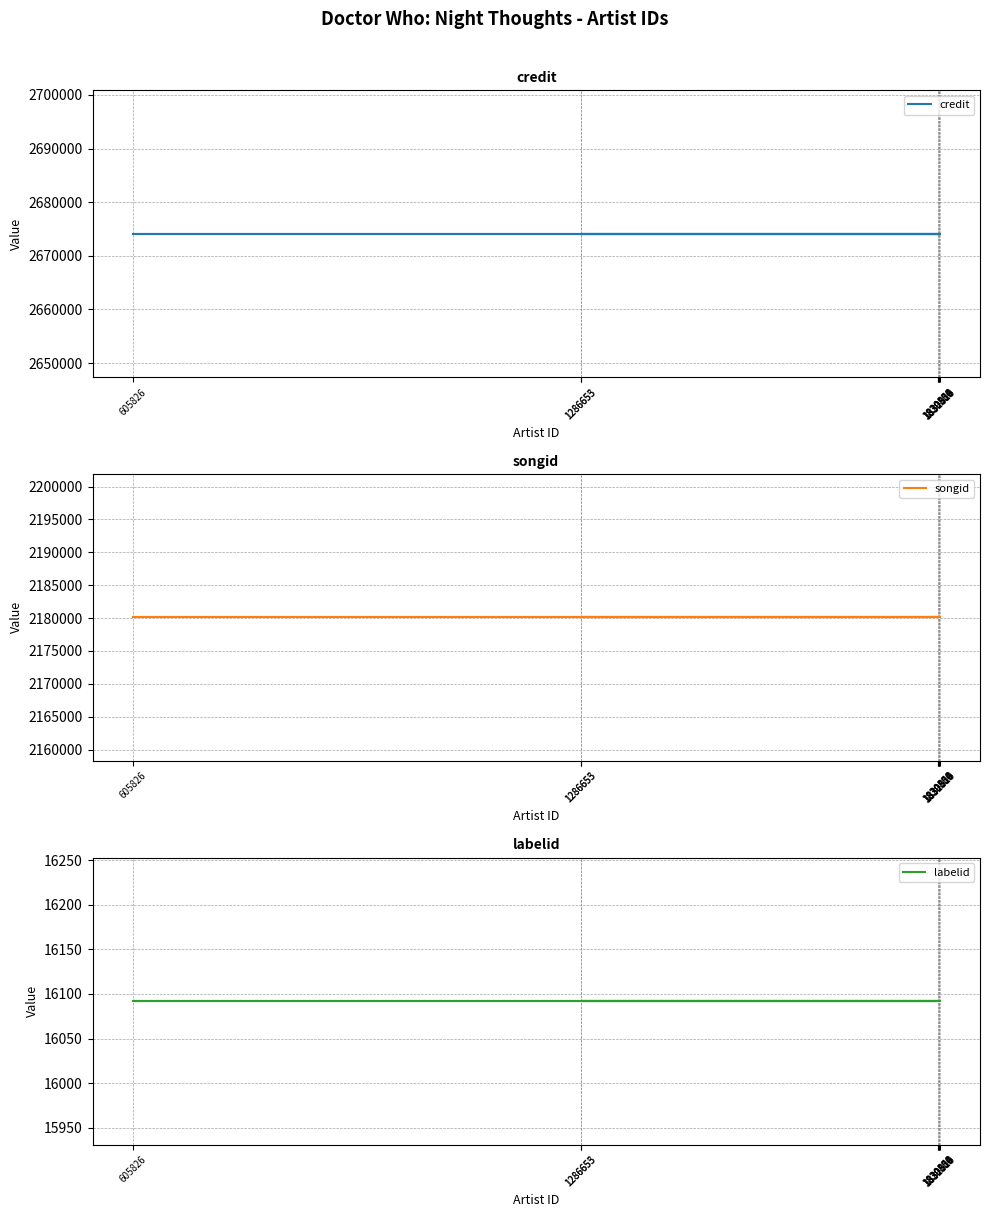

At which label does songid reach its minimum?

1832016